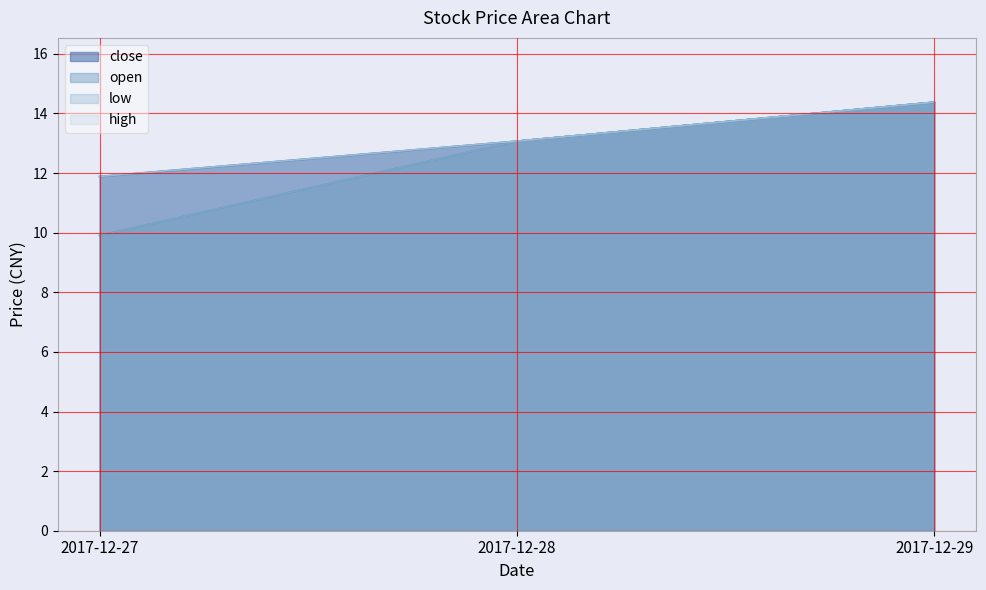

Read the close value at 2017-12-27.

11.9